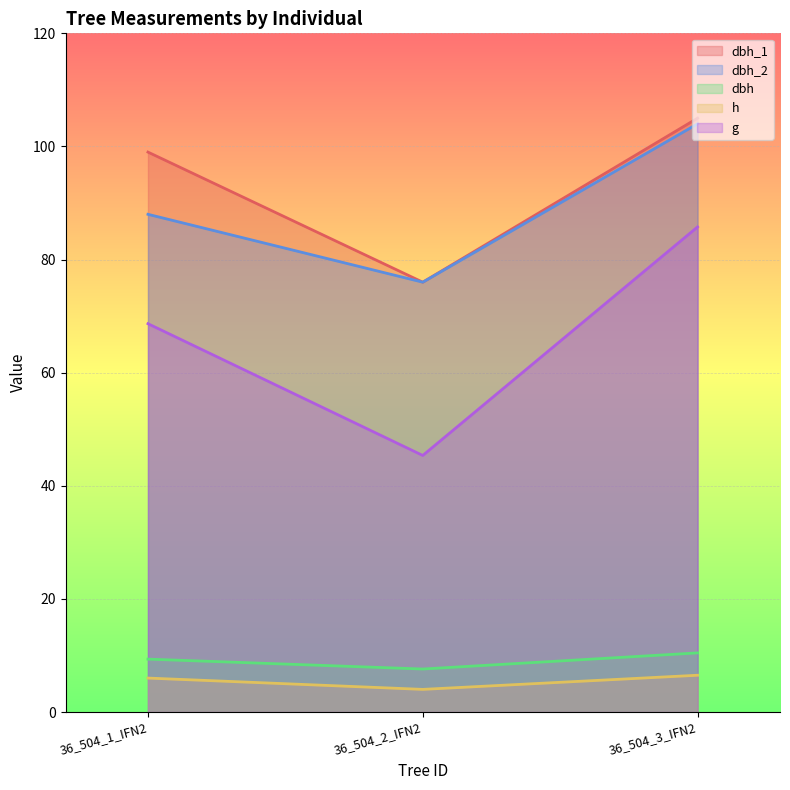

What is the difference between the maximum and minimum values in the dbh series?

2.8